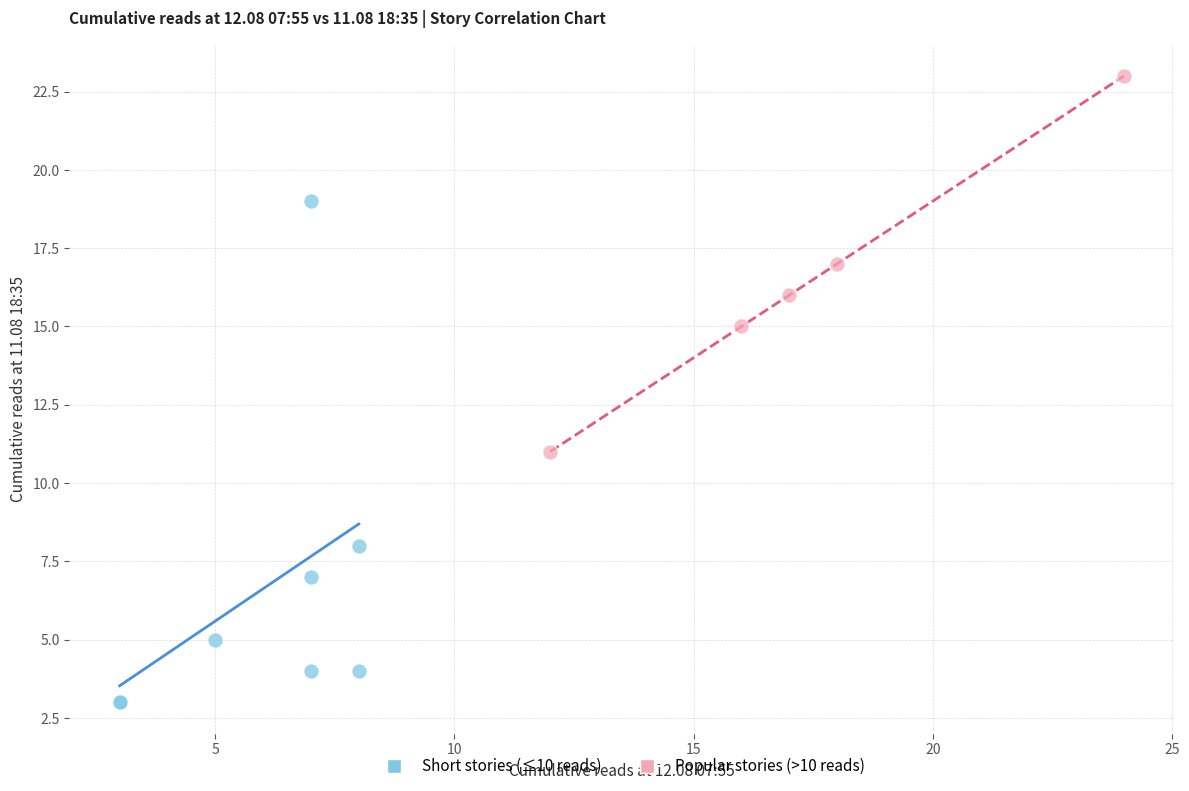

Which series contains the lowest Y value?

Short stories (≤10 reads)